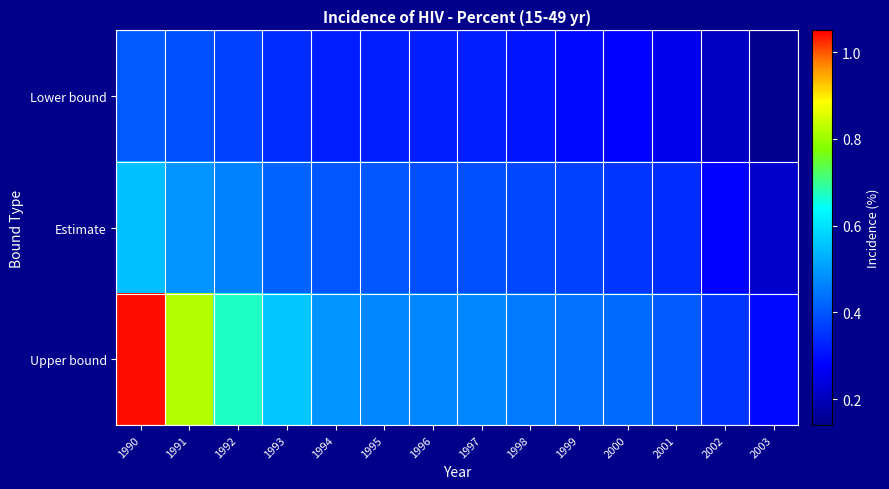

At which category does the chart reach its peak across all series?

1990